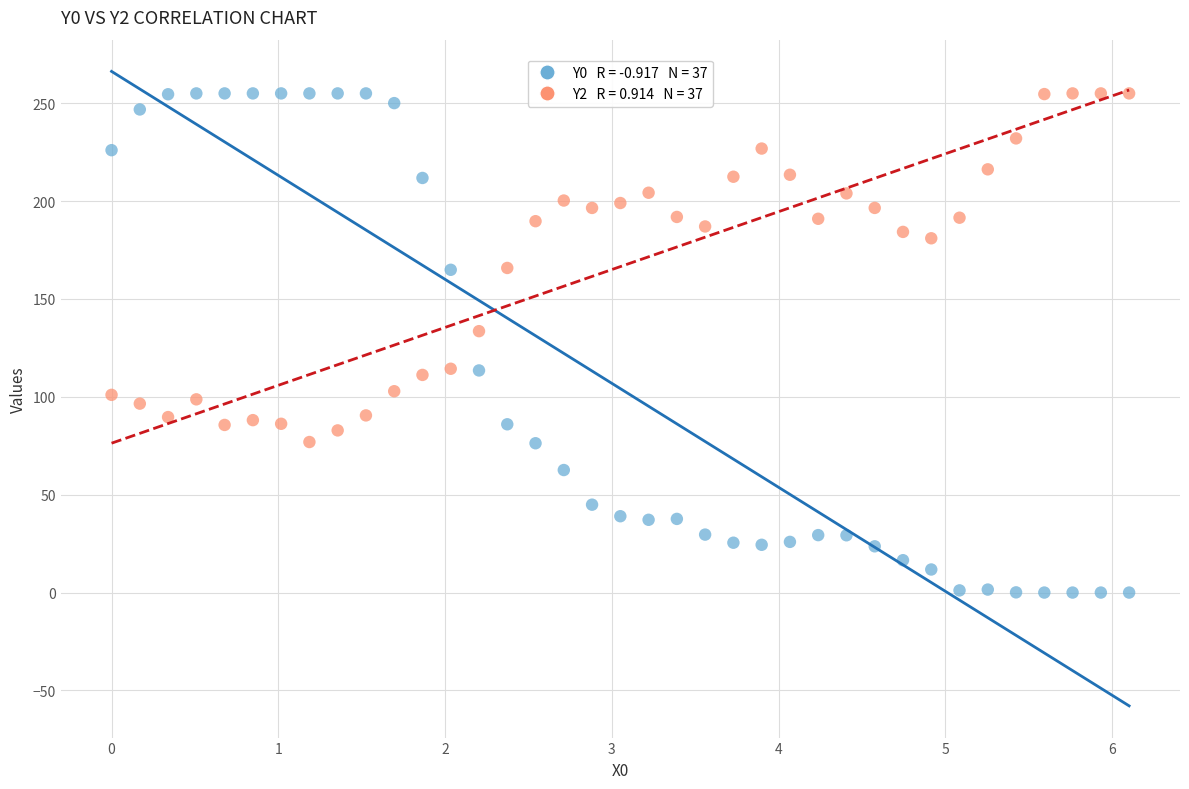

Across all data points, what is the range of Y values (max minus min)?

255.0